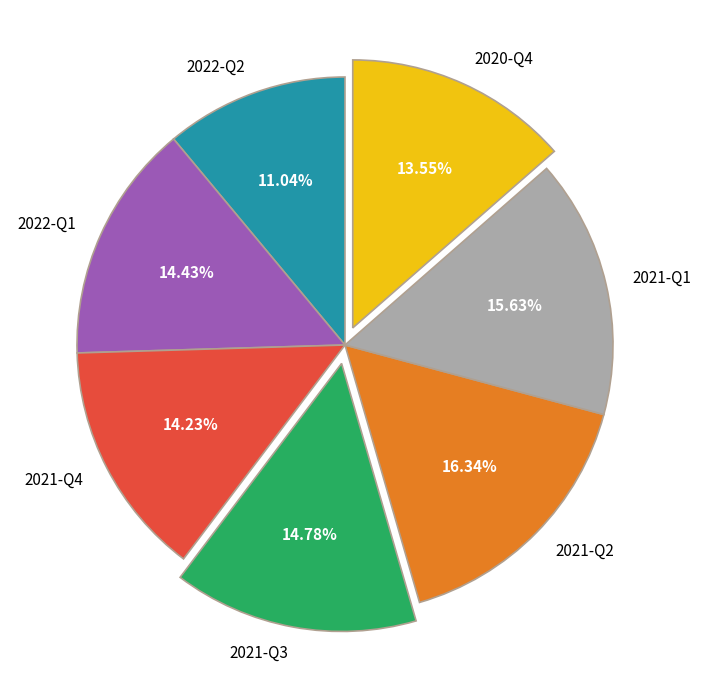

How many slices are in this pie chart?

7